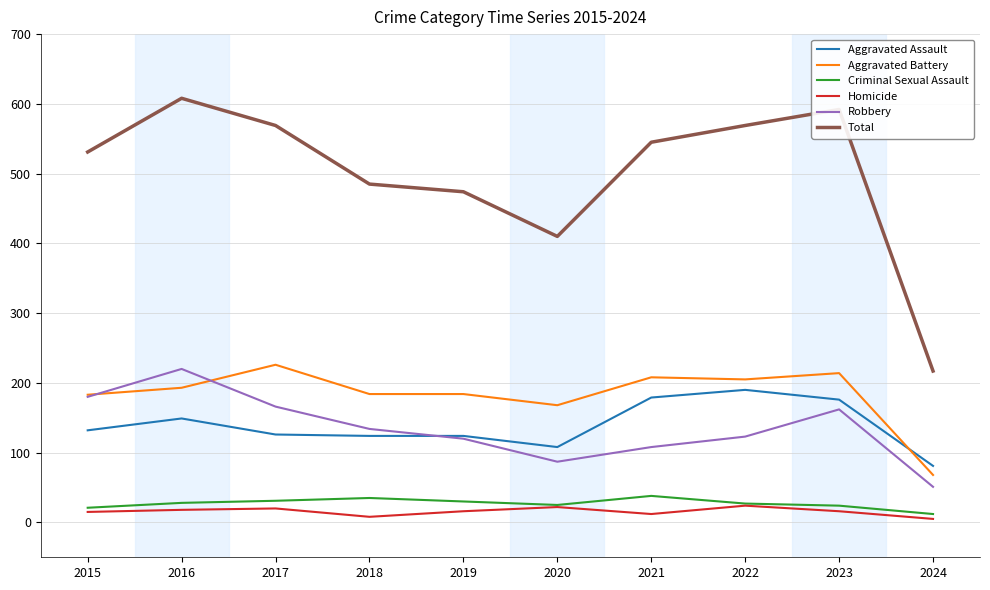

Which series has the largest total across all categories?

Total